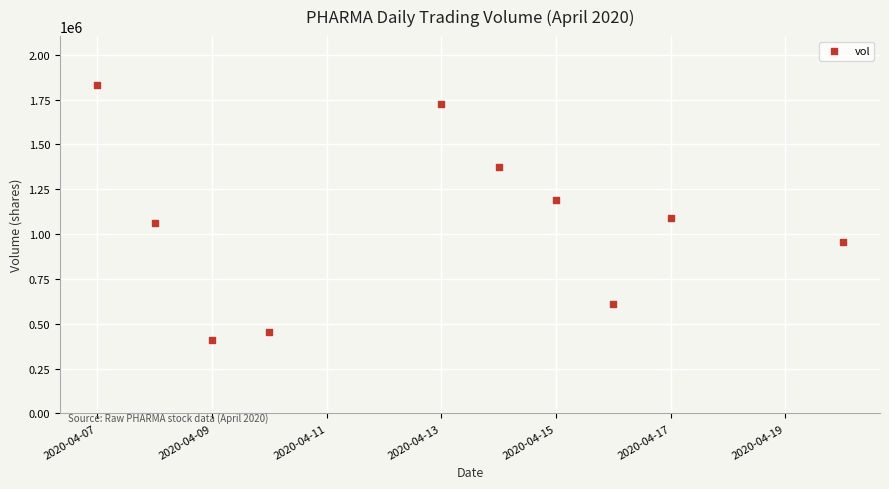

What Y value in the scatter plot is closest to 1120300?

1090200